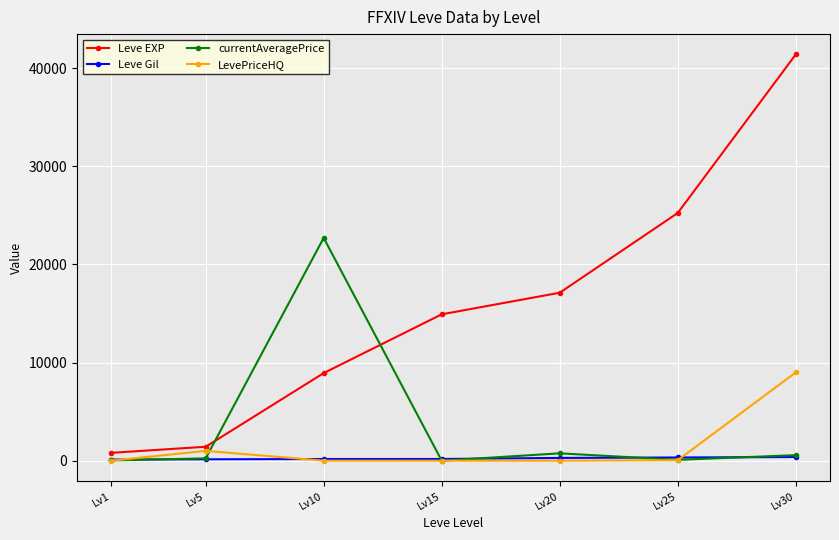

Count the number of data series in this chart.

4